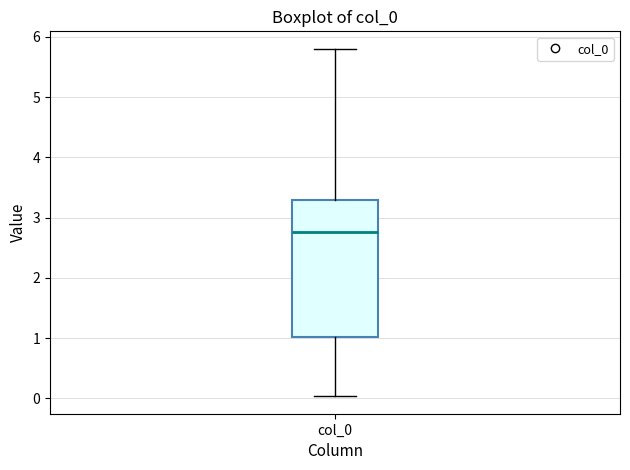

Where does the median line of the box for col_0 sit on the y-axis? The values are not printed on the chart, so give them approximately, as read against the axis.

2.8